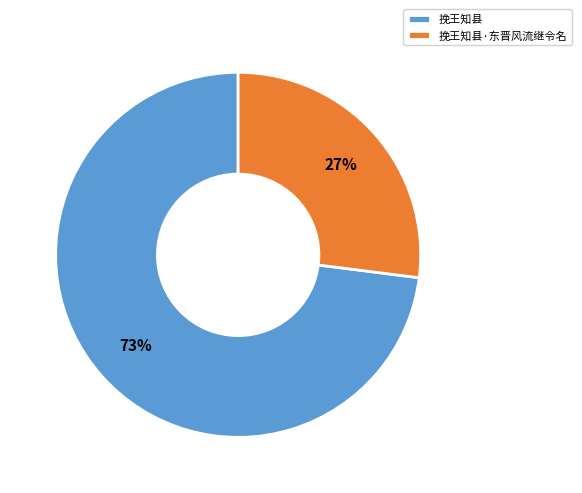

Approximately how many times larger is the value at 挽王知县·东晋风流继令名 compared to 挽王知县?

0.4